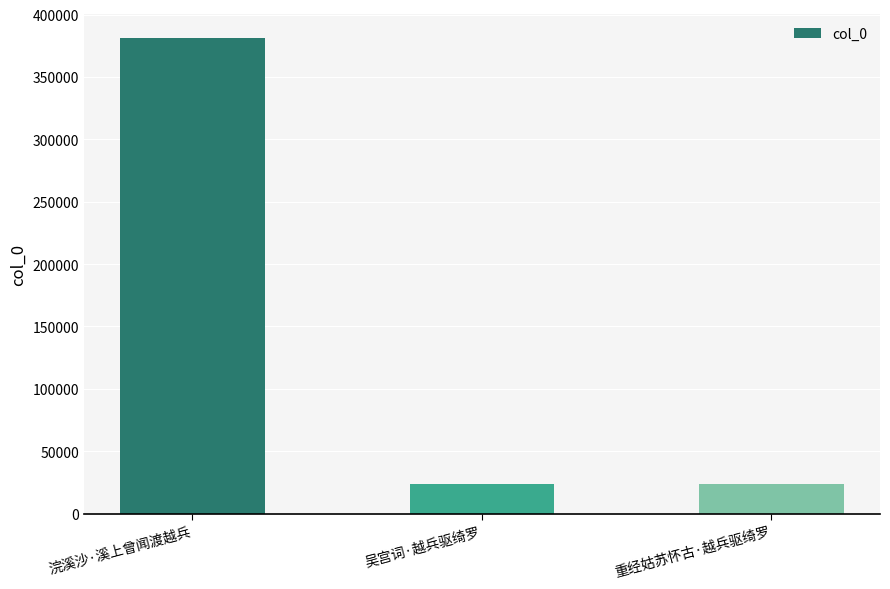

What is the minimum value shown in the chart?

23310